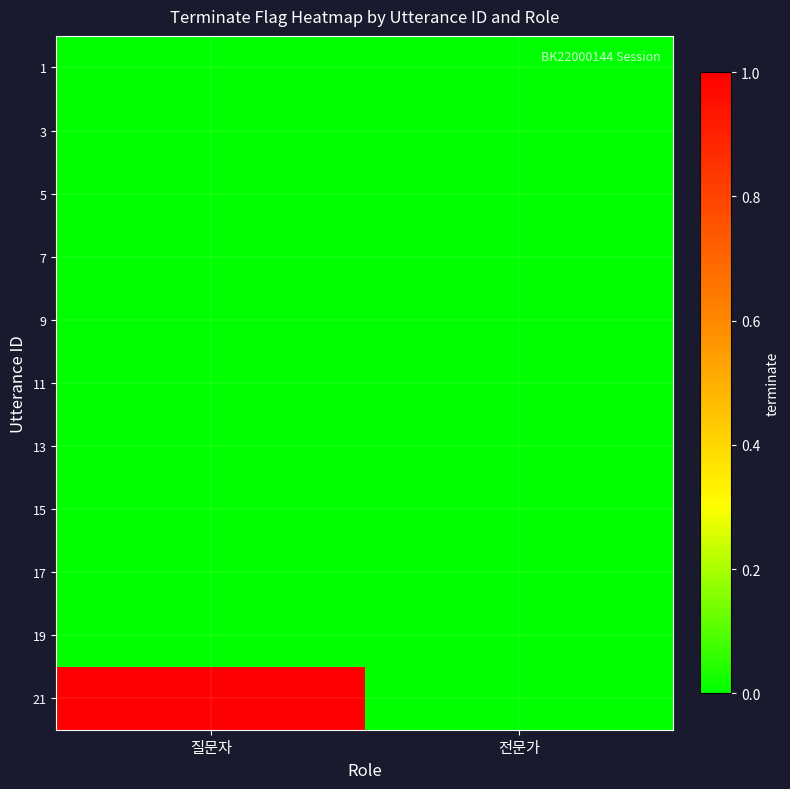

Reading right to left, extract all data points from this chart.

1: 전문가=0	질문자=0
3: 전문가=0	질문자=0
5: 전문가=0	질문자=0
7: 전문가=0	질문자=0
9: 전문가=0	질문자=0
11: 전문가=0	질문자=0
13: 전문가=0	질문자=0
15: 전문가=0	질문자=0
17: 전문가=0	질문자=0
19: 전문가=0	질문자=0
21: 전문가=0	질문자=1